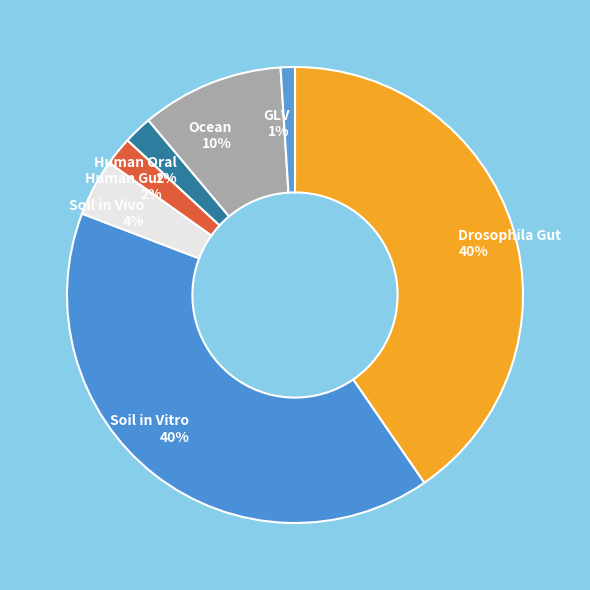

Does any single category account for the majority?

No